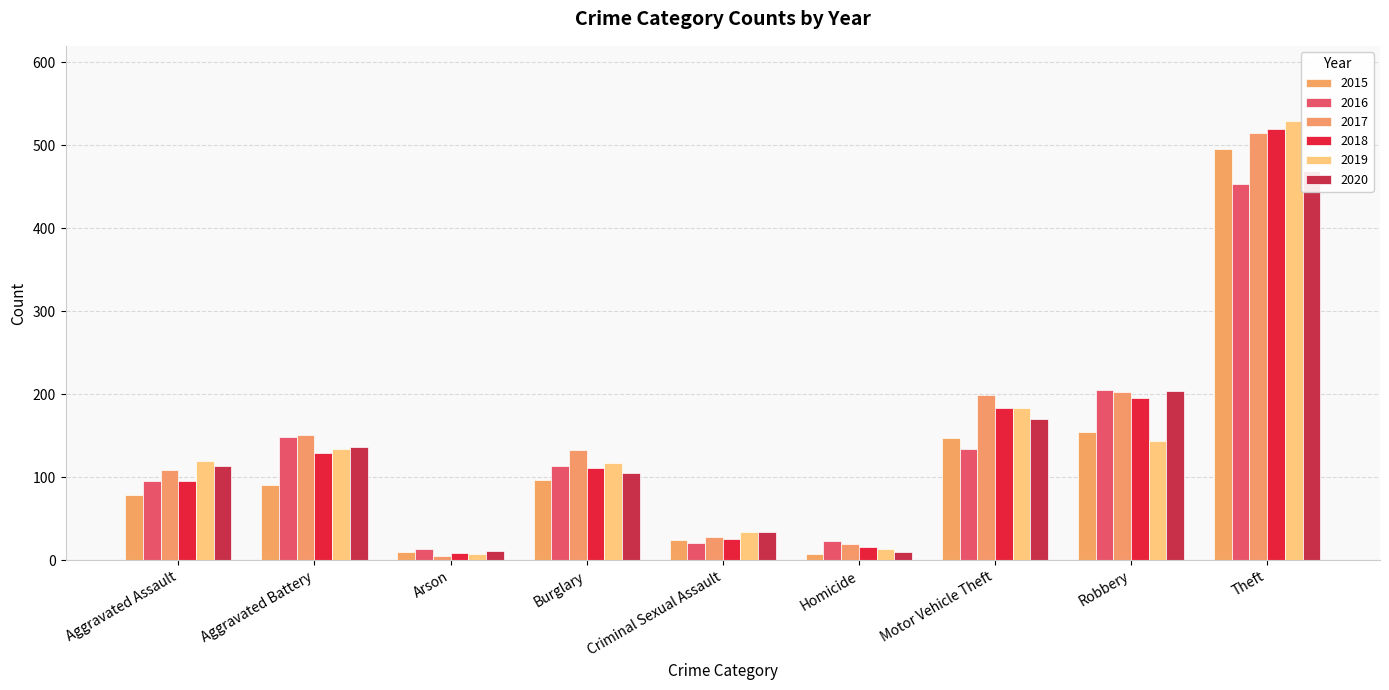

List the labels in order of 2018 value, smallest first.

Arson, Homicide, Criminal Sexual Assault, Aggravated Assault, Burglary, Aggravated Battery, Motor Vehicle Theft, Robbery, Theft